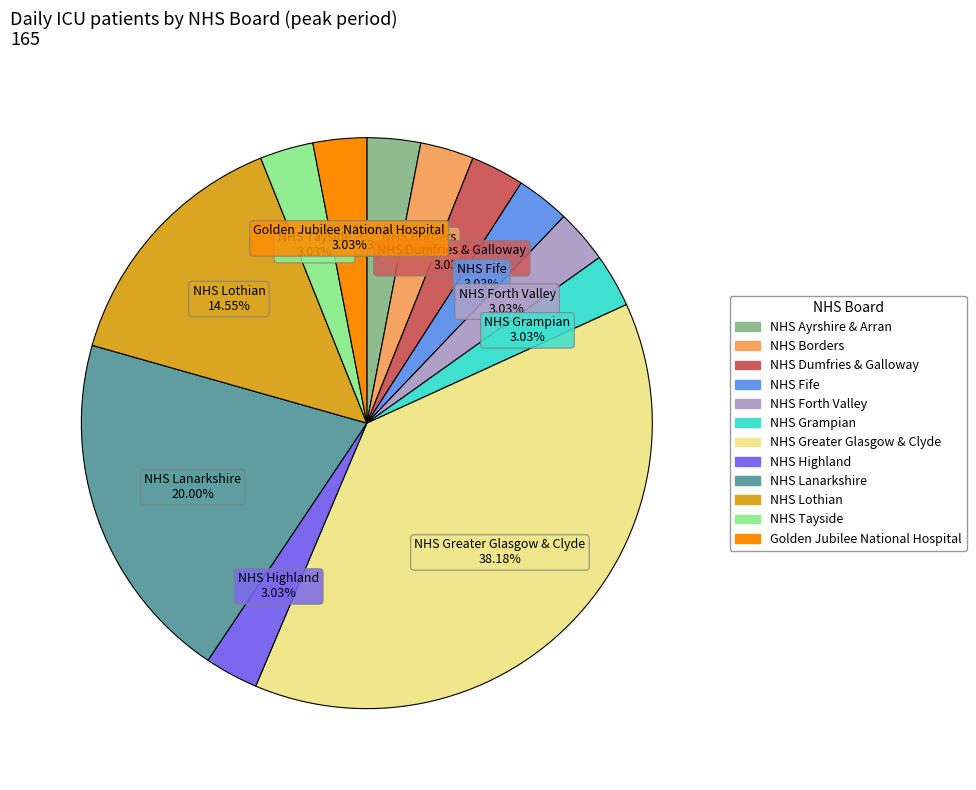

To the nearest percent, what is the average slice percentage?

8%